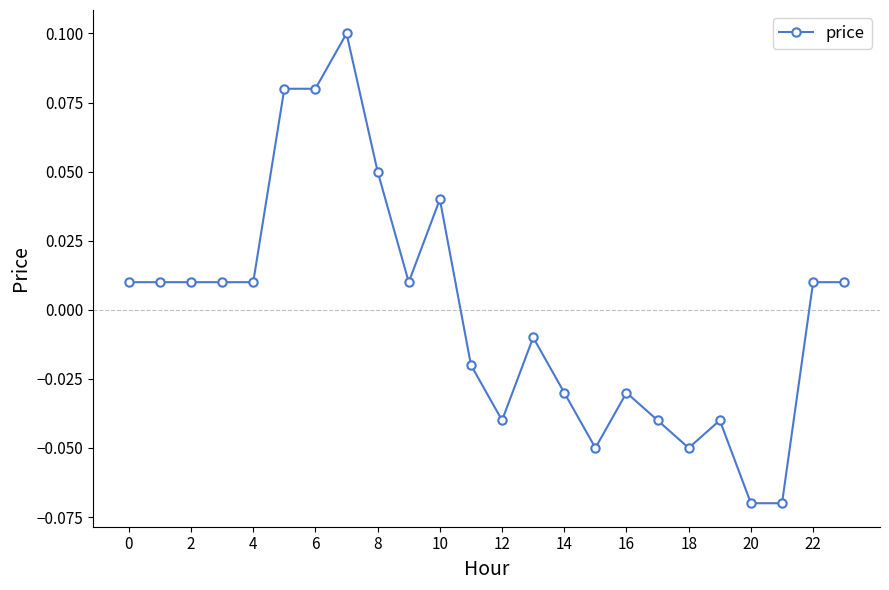

True or false: the data has more than 2 interior local peaks.

True